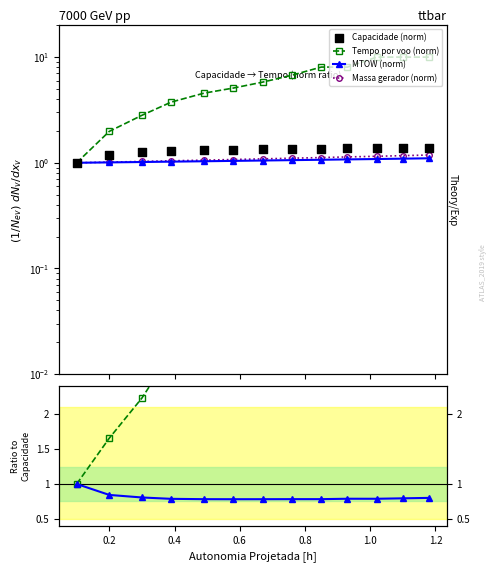

Which series contains the lowest Y value?

MTOW/Capacidade